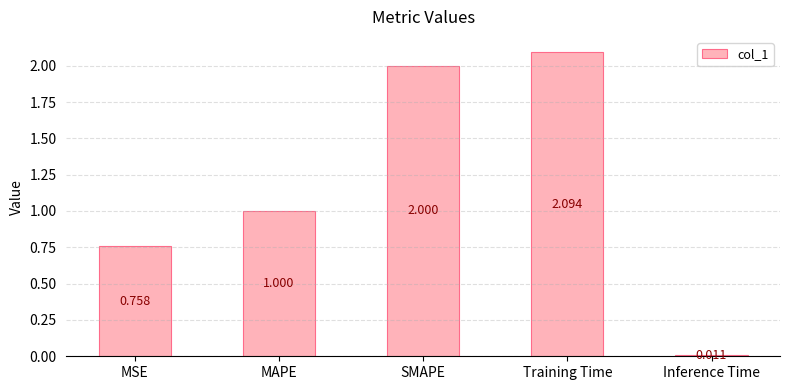

The chart shows a value of 0.5 at MSE. True or false?

False